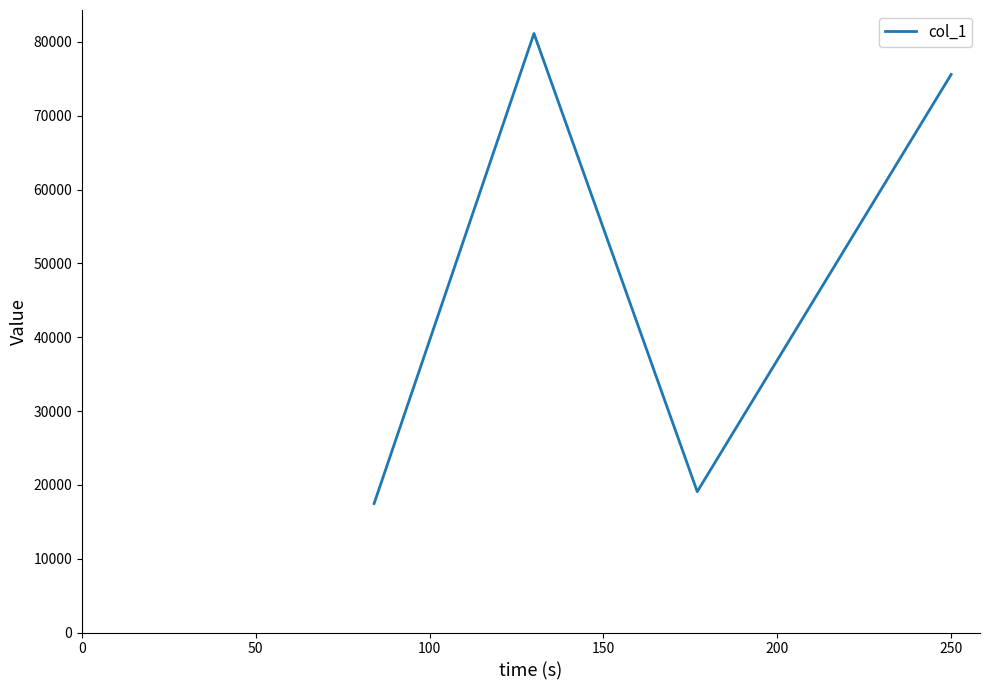

How many lines are shown in the chart?

1